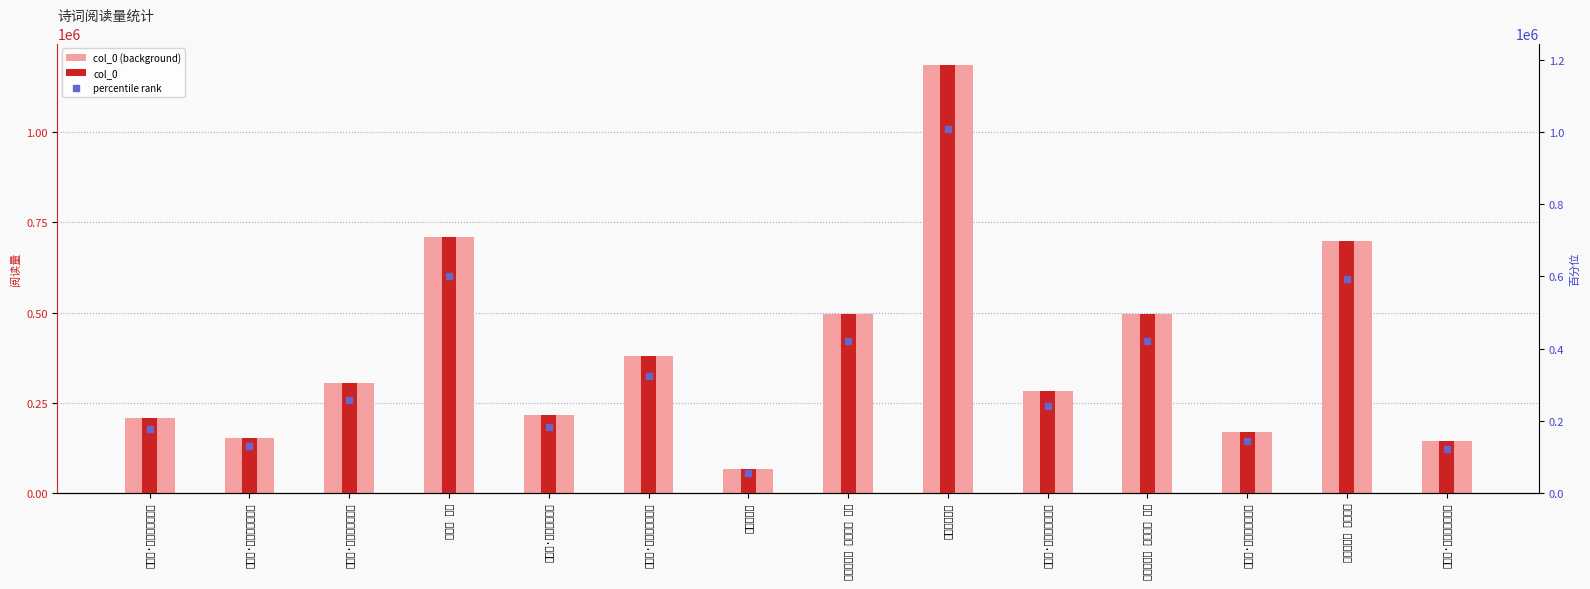

Which series has the widest spread of Y values?

col_0 (background)